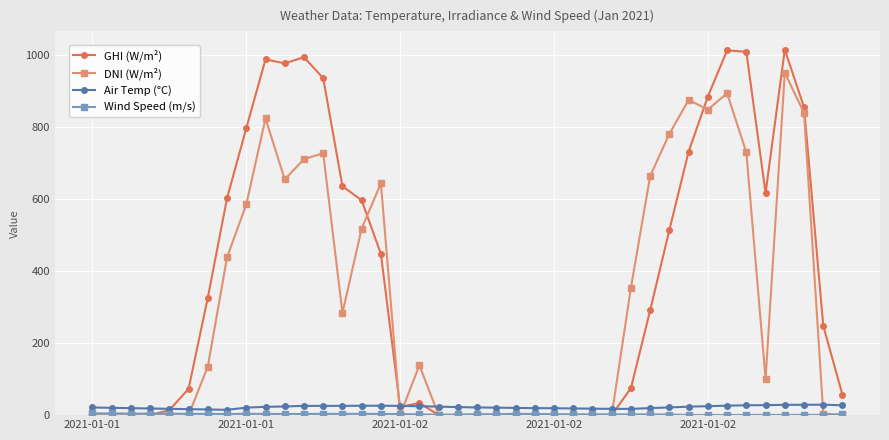

True or false: Air Temp (°C) and DNI (W/m²) intersect in this chart.

True